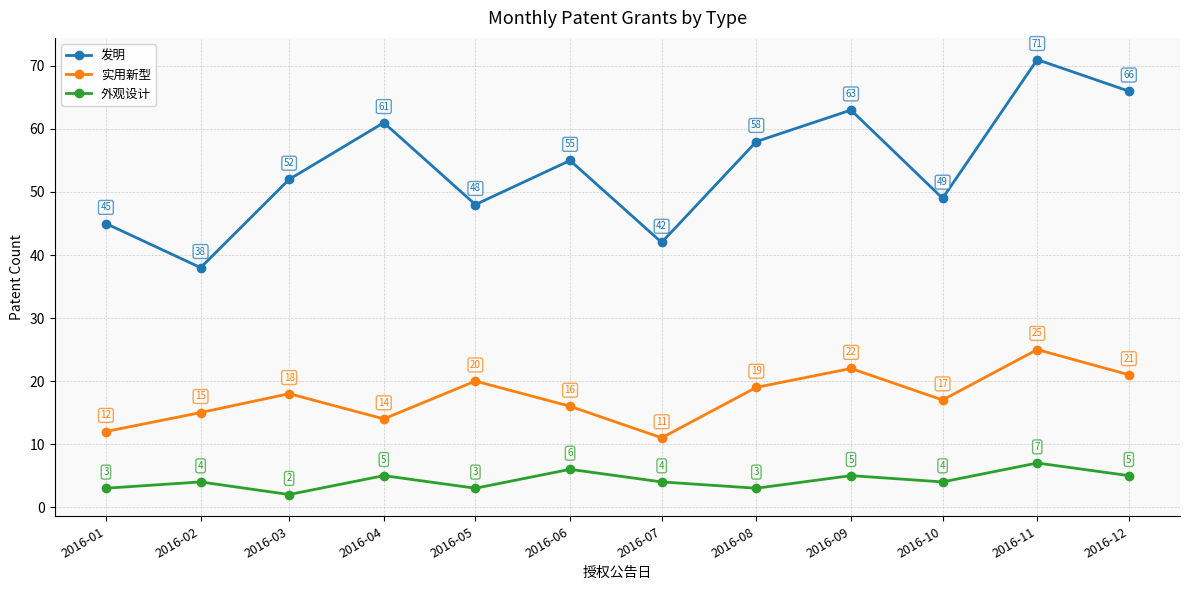

What value does the 发明 series have at 2016-12, to the nearest 10?

70